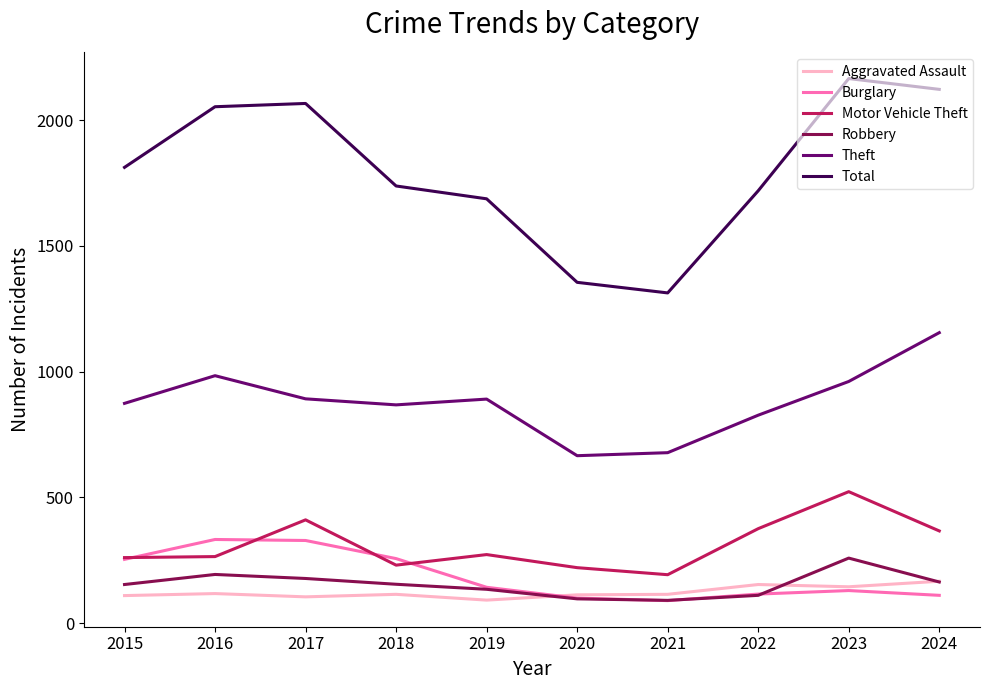

What is the maximum value for Burglary?

333